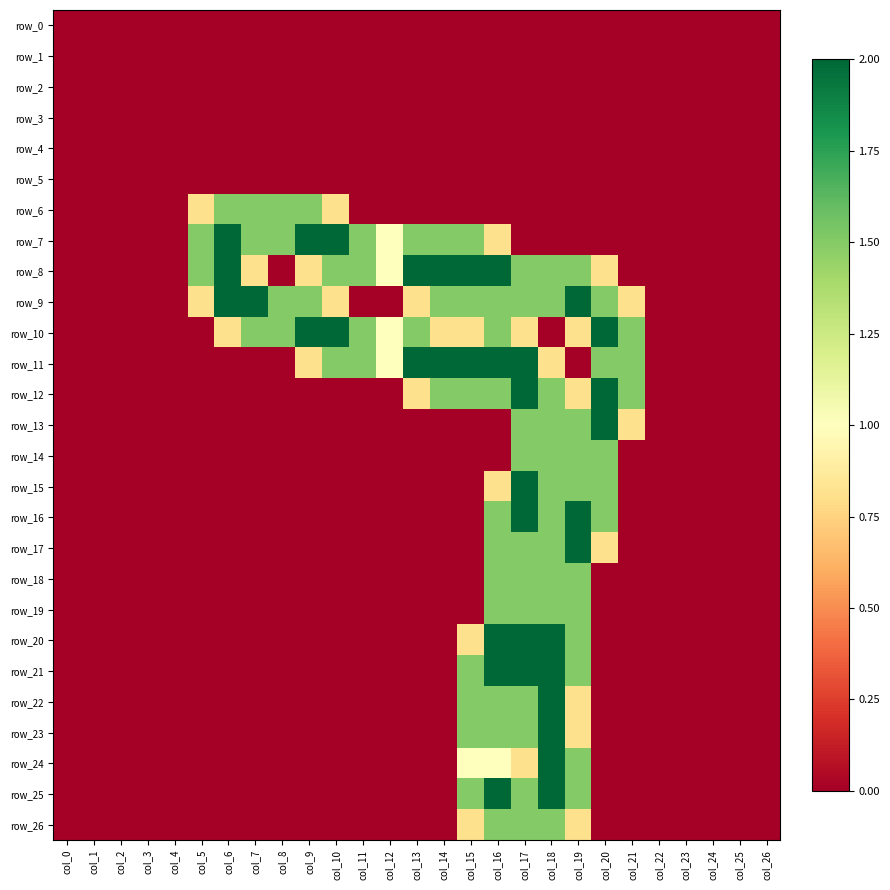

How many data points does each series have?

27